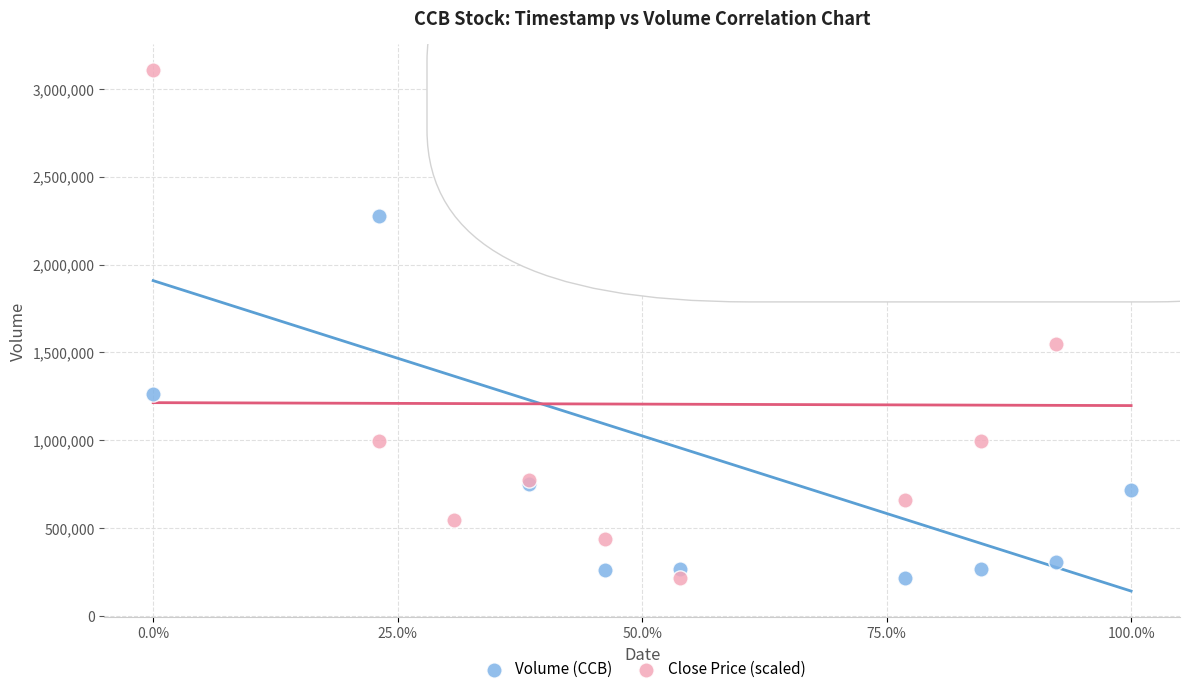

What is the X range (max minus min) for the scatter plot?

1.0